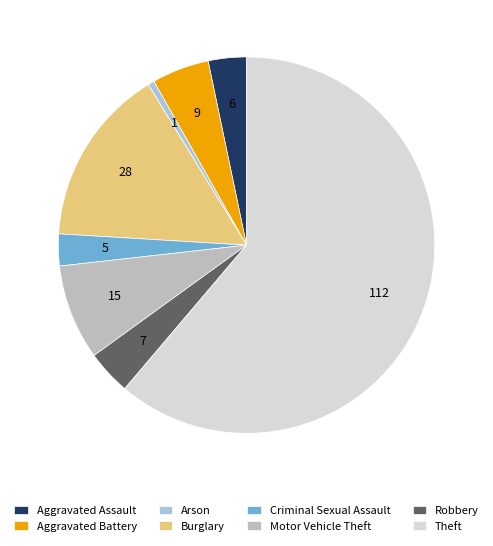

Do Criminal Sexual Assault and Theft together represent more than half of the pie?

Yes